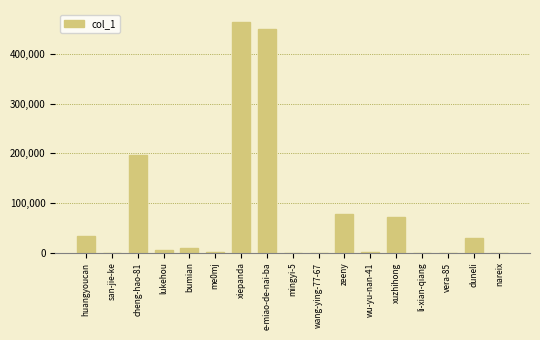

At which category does the chart reach its peak across all series?

xiepanda